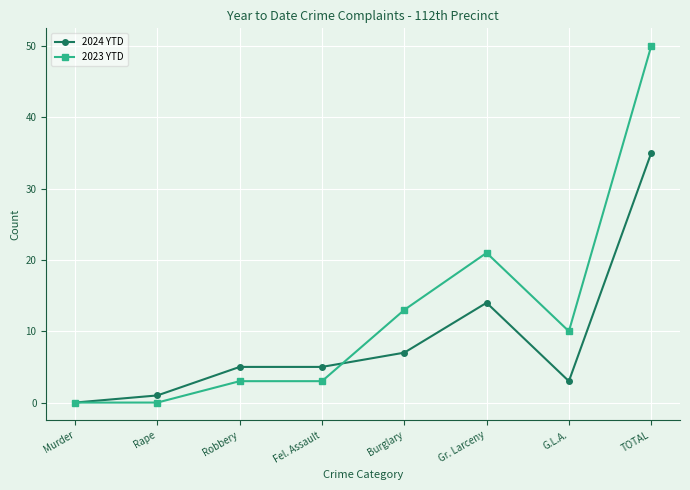

Reading left to right, list all the values displayed in this chart.

2024 YTD: 0	1	5	5	7	14	3	35
2023 YTD: 0	0	3	3	13	21	10	50